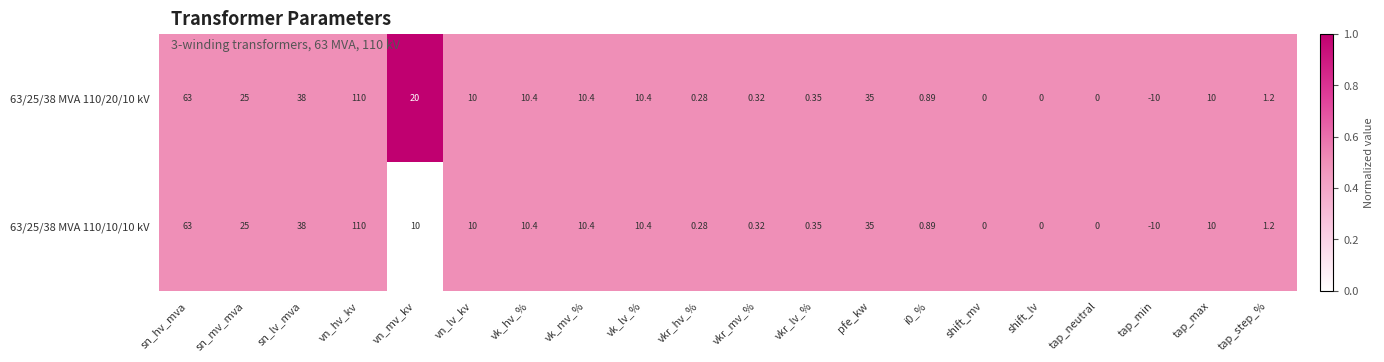

At which label does 63/25/38 MVA 110/20/10 kV reach its minimum?

tap_min